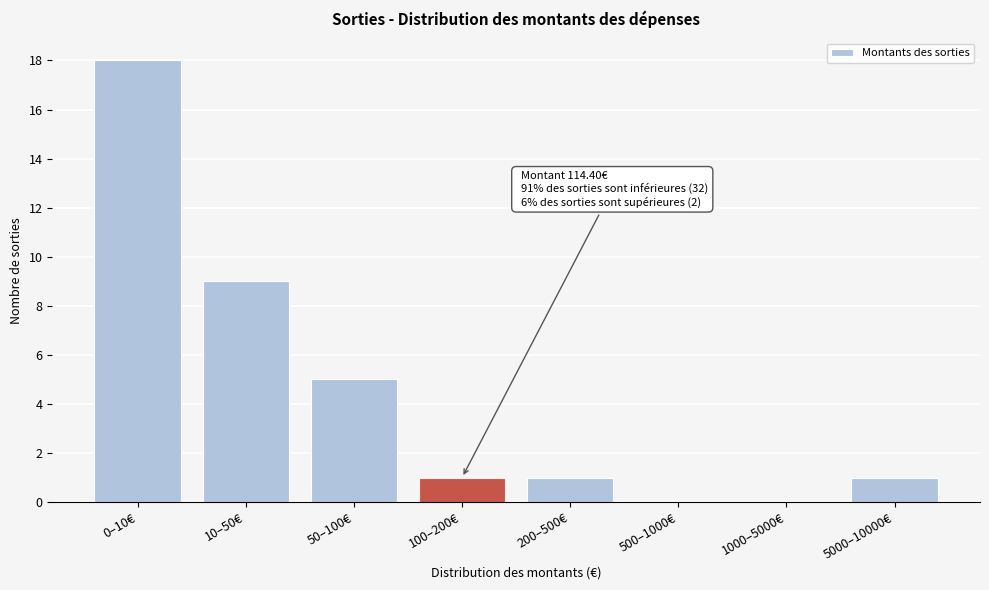

Reading left to right, what are all the values shown in this chart?

0–10€=18	10–50€=9	50–100€=5	100–200€=1	200–500€=1	500–1000€=0	1000–5000€=0	5000–10000€=1